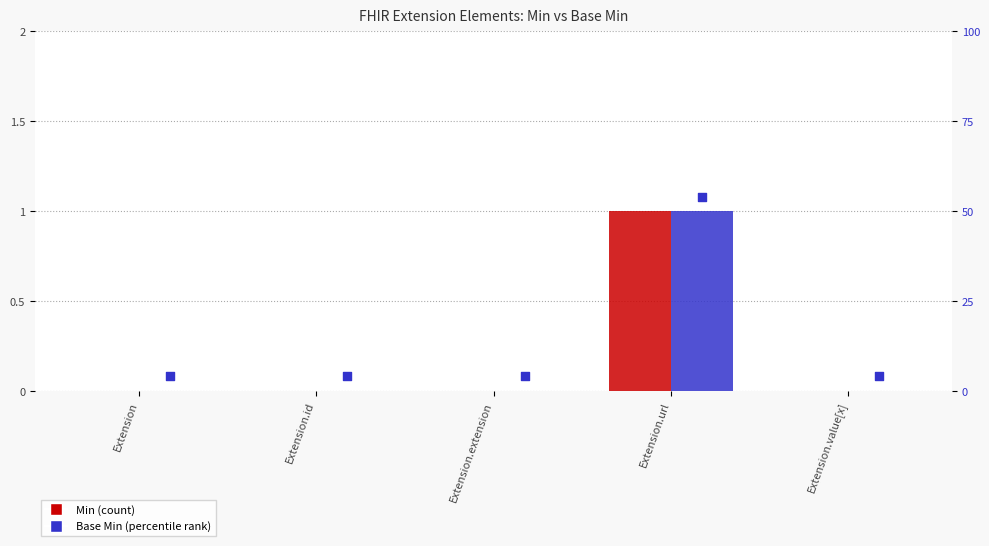

At how many categories does at least one series exceed 0?

1